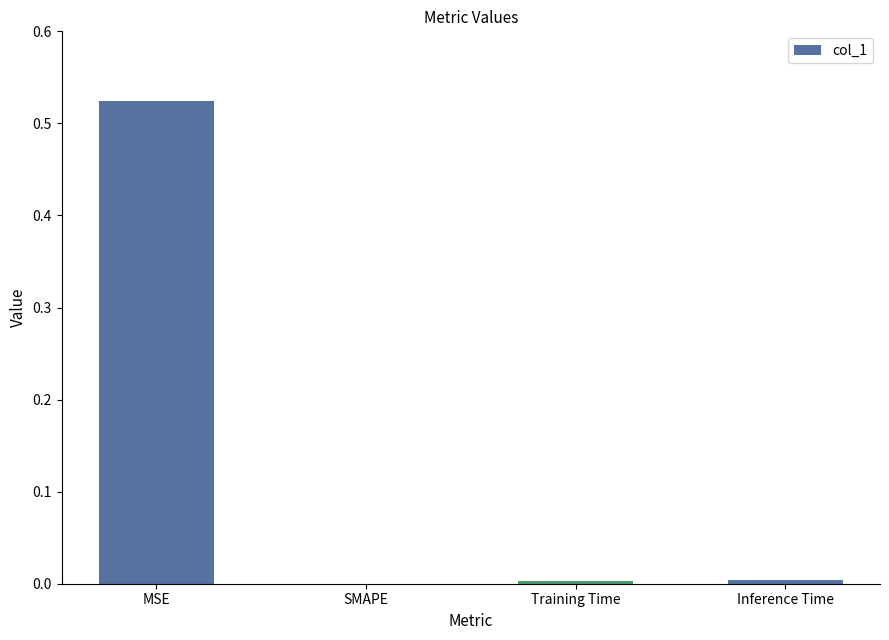

Which label corresponds to the largest value in the chart?

MSE